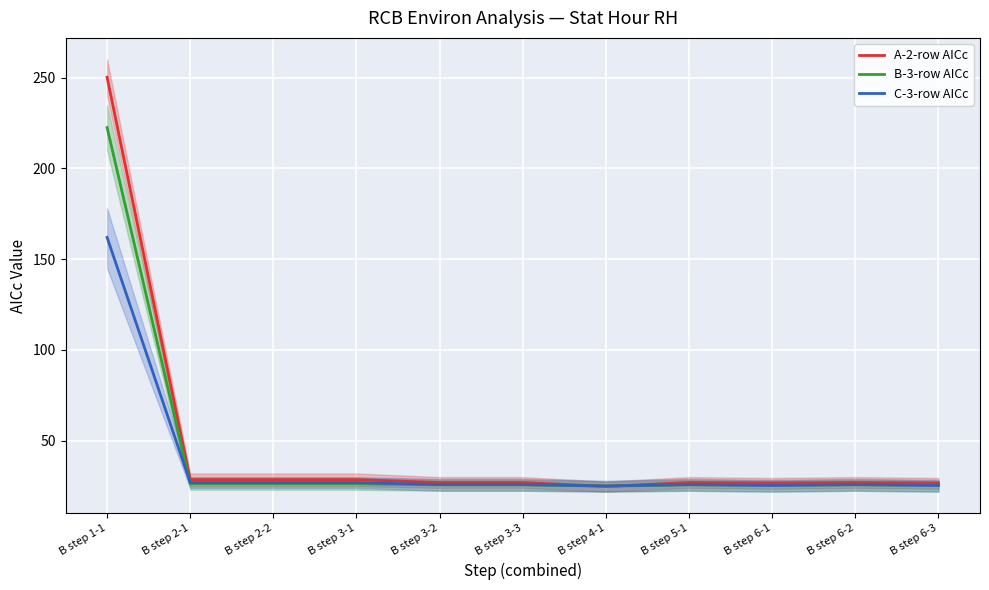

True or false: A-2-row AICc has a value of 250.2 at B step 1-1.

True